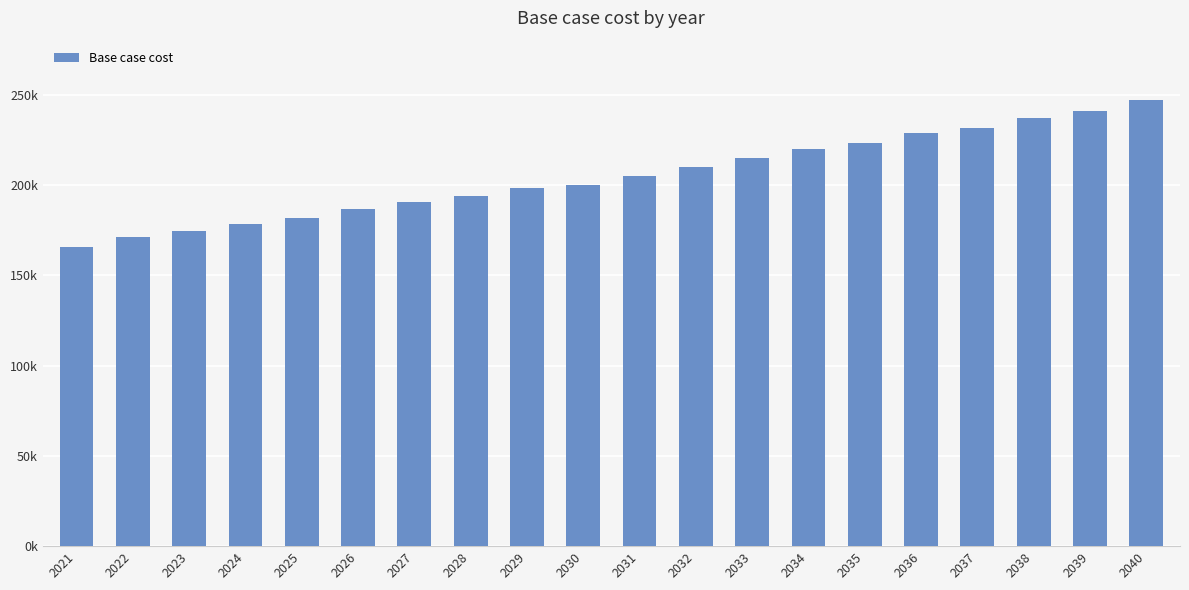

Reading left to right, what are all the values shown in this chart?

2021=165504.5	2022=170984.8	2023=174821.0	2024=178369.9	2025=181662.9	2026=186602.4	2027=190444.2	2028=193737.2	2029=198127.8	2030=200323.1	2031=205262.6	2032=210202.1	2033=215141.6	2034=220081.0	2035=223374.0	2036=228862.3	2037=231606.5	2038=237094.8	2039=240936.6	2040=246973.7